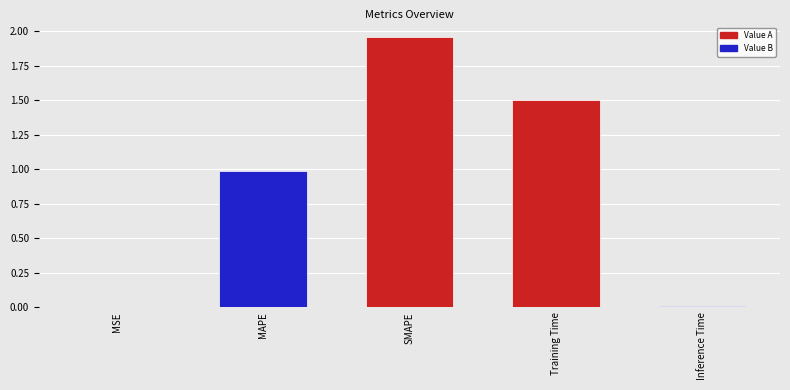

What is the sum of all values?

4.5